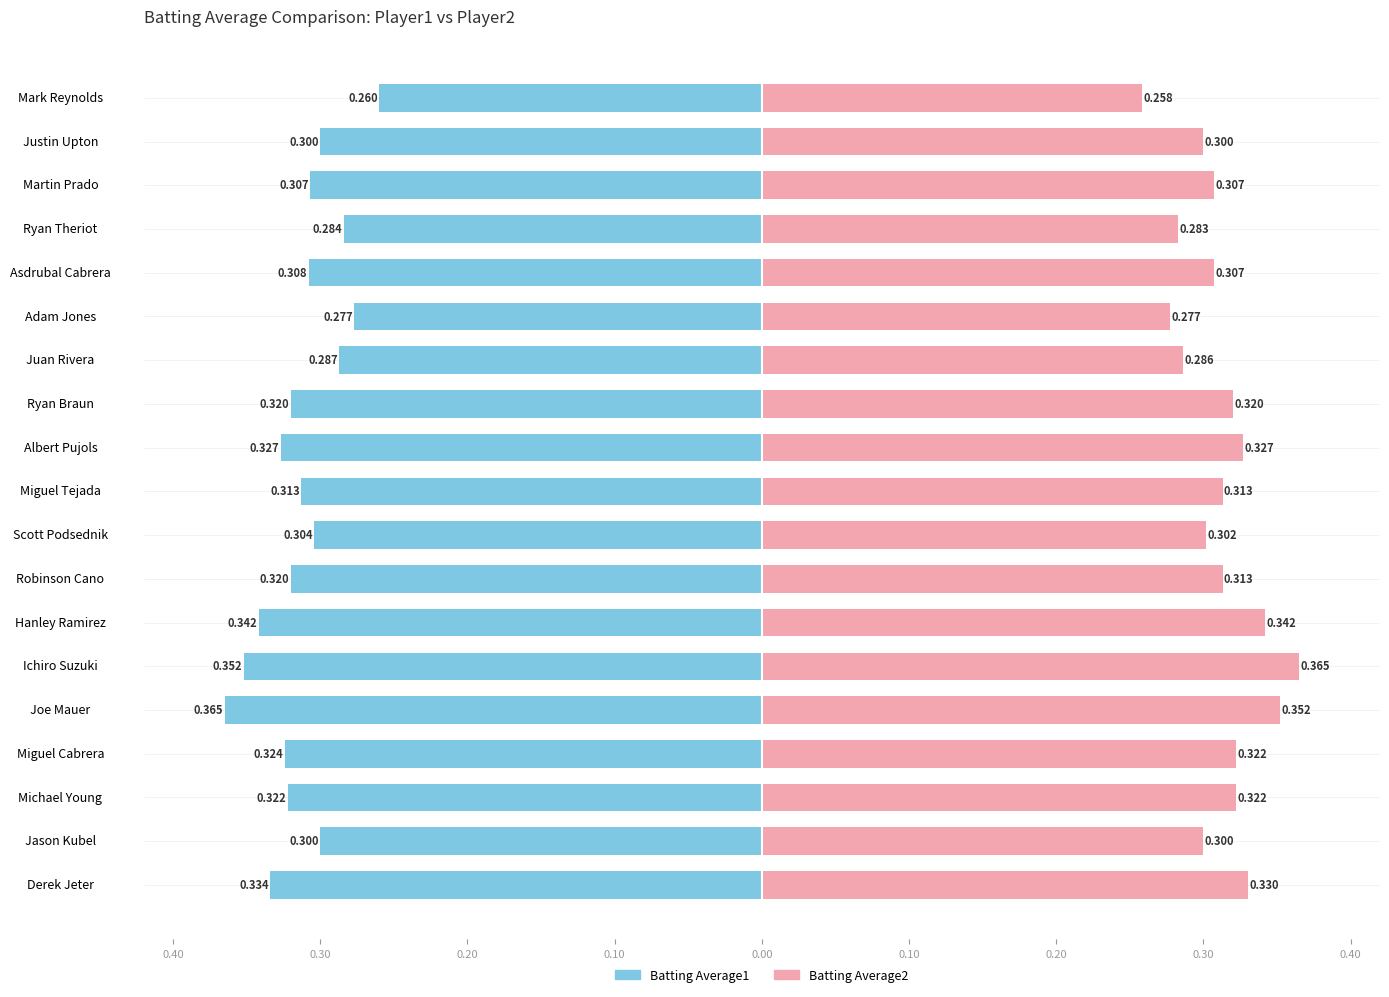

How many groups of bars are there?

19